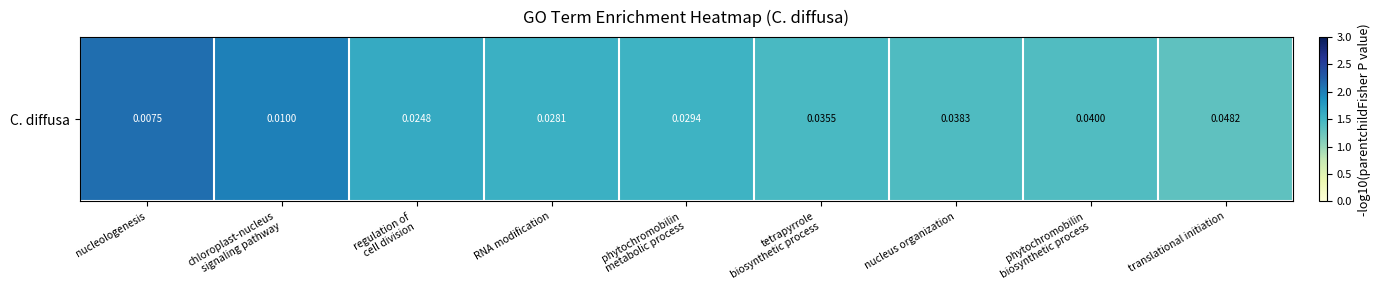

True or false: the data shows 1.6 at regulation of
cell division.

True